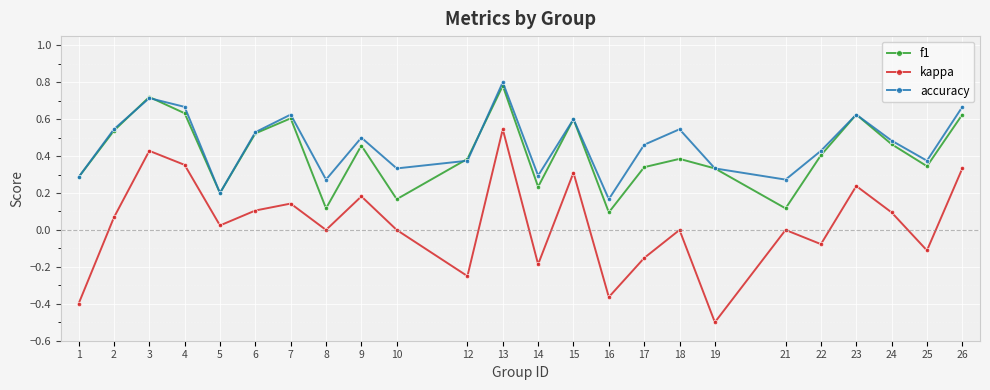

Between 1 and 10, which series saw the biggest shift?

kappa